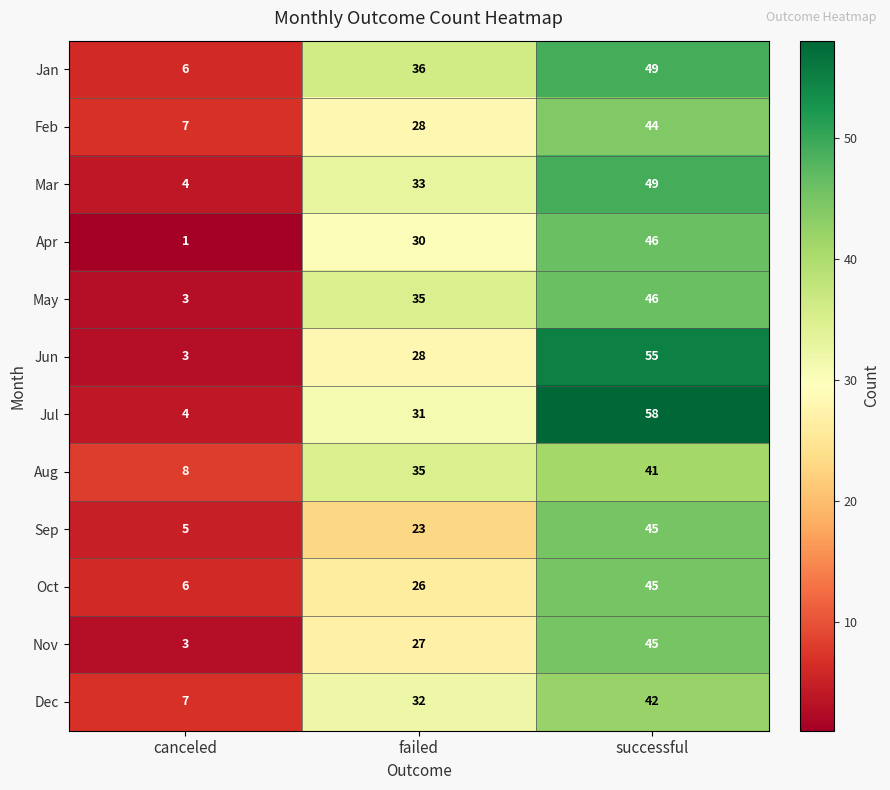

At which category does the chart reach its peak across all series?

successful